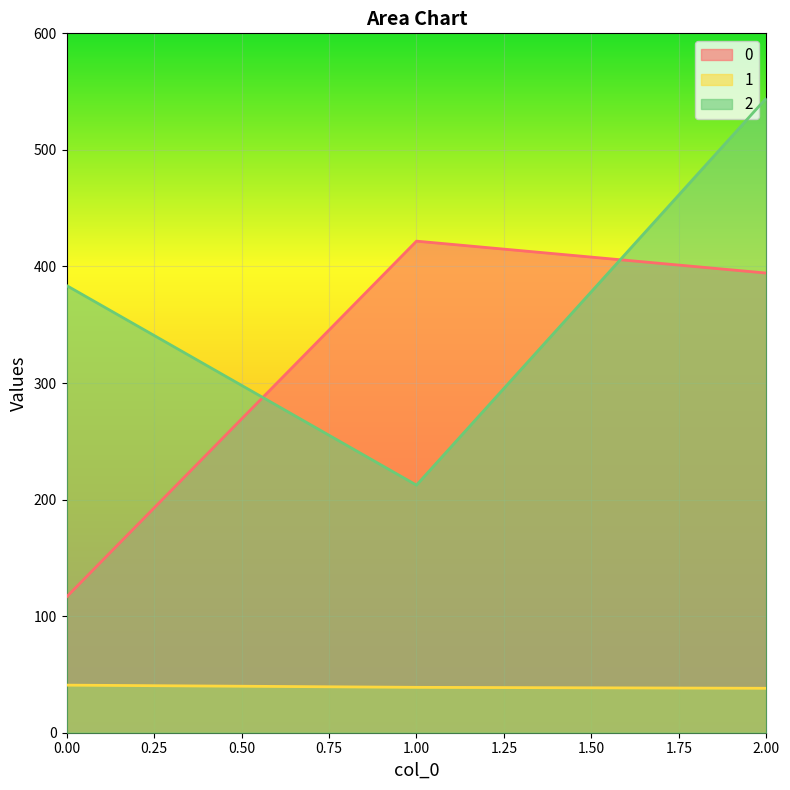

Which category has the highest value in the 2 series?

2.00